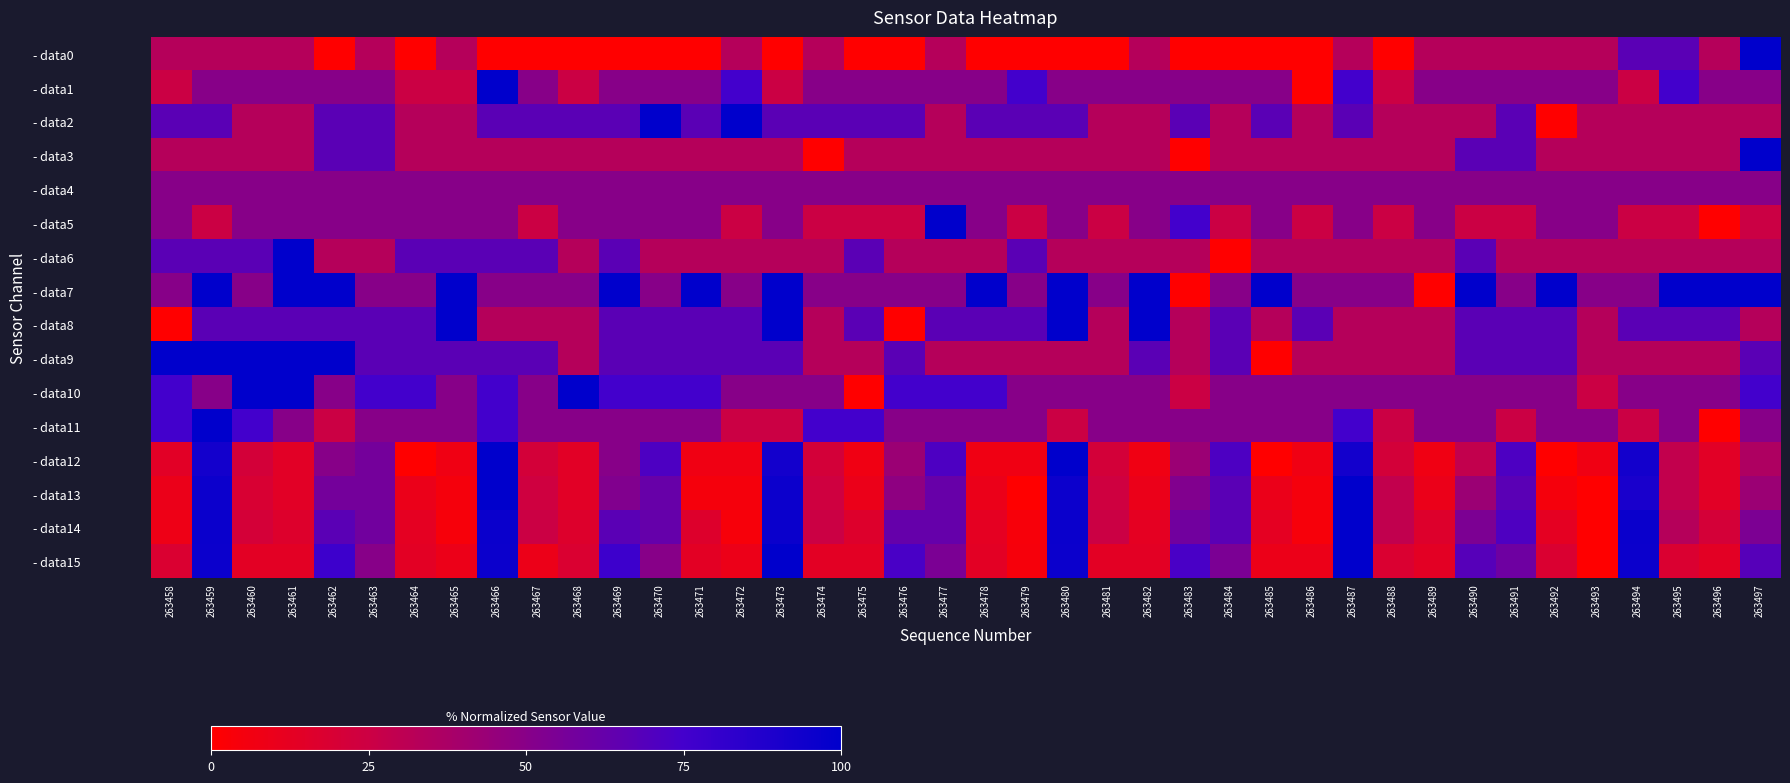

Reading left to right, what are all the values shown in this chart?

- data0: 263458=33.3	263459=33.3	263460=33.3	263461=33.3	263462=0.0	263463=33.3	263464=0.0	263465=33.3	263466=0.0	263467=0.0	263468=0.0	263469=0.0	263470=0.0	263471=0.0	263472=33.3	263473=0.0	263474=33.3	263475=0.0	263476=0.0	263477=33.3	263478=0.0	263479=0.0	263480=0.0	263481=0.0	263482=33.3	263483=0.0	263484=0.0	263485=0.0	263486=0.0	263487=33.3	263488=0.0	263489=33.3	263490=33.3	263491=33.3	263492=33.3	263493=33.3	263494=66.7	263495=66.7	263496=33.3	263497=100.0
- data1: 263458=25.0	263459=50.0	263460=50.0	263461=50.0	263462=50.0	263463=50.0	263464=25.0	263465=25.0	263466=100.0	263467=50.0	263468=25.0	263469=50.0	263470=50.0	263471=50.0	263472=75.0	263473=25.0	263474=50.0	263475=50.0	263476=50.0	263477=50.0	263478=50.0	263479=75.0	263480=50.0	263481=50.0	263482=50.0	263483=50.0	263484=50.0	263485=50.0	263486=0.0	263487=75.0	263488=25.0	263489=50.0	263490=50.0	263491=50.0	263492=50.0	263493=50.0	263494=25.0	263495=75.0	263496=50.0	263497=50.0
- data2: 263458=66.7	263459=66.7	263460=33.3	263461=33.3	263462=66.7	263463=66.7	263464=33.3	263465=33.3	263466=66.7	263467=66.7	263468=66.7	263469=66.7	263470=100.0	263471=66.7	263472=100.0	263473=66.7	263474=66.7	263475=66.7	263476=66.7	263477=33.3	263478=66.7	263479=66.7	263480=66.7	263481=33.3	263482=33.3	263483=66.7	263484=33.3	263485=66.7	263486=33.3	263487=66.7	263488=33.3	263489=33.3	263490=33.3	263491=66.7	263492=0.0	263493=33.3	263494=33.3	263495=33.3	263496=33.3	263497=33.3
- data3: 263458=33.3	263459=33.3	263460=33.3	263461=33.3	263462=66.7	263463=66.7	263464=33.3	263465=33.3	263466=33.3	263467=33.3	263468=33.3	263469=33.3	263470=33.3	263471=33.3	263472=33.3	263473=33.3	263474=0.0	263475=33.3	263476=33.3	263477=33.3	263478=33.3	263479=33.3	263480=33.3	263481=33.3	263482=33.3	263483=0.0	263484=33.3	263485=33.3	263486=33.3	263487=33.3	263488=33.3	263489=33.3	263490=66.7	263491=66.7	263492=33.3	263493=33.3	263494=33.3	263495=33.3	263496=33.3	263497=100.0
- data4: 263458=50.0	263459=50.0	263460=50.0	263461=50.0	263462=50.0	263463=50.0	263464=50.0	263465=50.0	263466=50.0	263467=50.0	263468=50.0	263469=50.0	263470=50.0	263471=50.0	263472=50.0	263473=50.0	263474=50.0	263475=50.0	263476=50.0	263477=50.0	263478=50.0	263479=50.0	263480=50.0	263481=50.0	263482=50.0	263483=50.0	263484=50.0	263485=50.0	263486=50.0	263487=50.0	263488=50.0	263489=50.0	263490=50.0	263491=50.0	263492=50.0	263493=50.0	263494=50.0	263495=50.0	263496=50.0	263497=50.0
- data5: 263458=50.0	263459=25.0	263460=50.0	263461=50.0	263462=50.0	263463=50.0	263464=50.0	263465=50.0	263466=50.0	263467=25.0	263468=50.0	263469=50.0	263470=50.0	263471=50.0	263472=25.0	263473=50.0	263474=25.0	263475=25.0	263476=25.0	263477=100.0	263478=50.0	263479=25.0	263480=50.0	263481=25.0	263482=50.0	263483=75.0	263484=25.0	263485=50.0	263486=25.0	263487=50.0	263488=25.0	263489=50.0	263490=25.0	263491=25.0	263492=50.0	263493=50.0	263494=25.0	263495=25.0	263496=0.0	263497=25.0
- data6: 263458=66.7	263459=66.7	263460=66.7	263461=100.0	263462=33.3	263463=33.3	263464=66.7	263465=66.7	263466=66.7	263467=66.7	263468=33.3	263469=66.7	263470=33.3	263471=33.3	263472=33.3	263473=33.3	263474=33.3	263475=66.7	263476=33.3	263477=33.3	263478=33.3	263479=66.7	263480=33.3	263481=33.3	263482=33.3	263483=33.3	263484=0.0	263485=33.3	263486=33.3	263487=33.3	263488=33.3	263489=33.3	263490=66.7	263491=33.3	263492=33.3	263493=33.3	263494=33.3	263495=33.3	263496=33.3	263497=33.3
- data7: 263458=50.0	263459=100.0	263460=50.0	263461=100.0	263462=100.0	263463=50.0	263464=50.0	263465=100.0	263466=50.0	263467=50.0	263468=50.0	263469=100.0	263470=50.0	263471=100.0	263472=50.0	263473=100.0	263474=50.0	263475=50.0	263476=50.0	263477=50.0	263478=100.0	263479=50.0	263480=100.0	263481=50.0	263482=100.0	263483=0.0	263484=50.0	263485=100.0	263486=50.0	263487=50.0	263488=50.0	263489=0.0	263490=100.0	263491=50.0	263492=100.0	263493=50.0	263494=50.0	263495=100.0	263496=100.0	263497=100.0
- data8: 263458=0.0	263459=66.7	263460=66.7	263461=66.7	263462=66.7	263463=66.7	263464=66.7	263465=100.0	263466=33.3	263467=33.3	263468=33.3	263469=66.7	263470=66.7	263471=66.7	263472=66.7	263473=100.0	263474=33.3	263475=66.7	263476=0.0	263477=66.7	263478=66.7	263479=66.7	263480=100.0	263481=33.3	263482=100.0	263483=33.3	263484=66.7	263485=33.3	263486=66.7	263487=33.3	263488=33.3	263489=33.3	263490=66.7	263491=66.7	263492=66.7	263493=33.3	263494=66.7	263495=66.7	263496=66.7	263497=33.3
- data9: 263458=100.0	263459=100.0	263460=100.0	263461=100.0	263462=100.0	263463=66.7	263464=66.7	263465=66.7	263466=66.7	263467=66.7	263468=33.3	263469=66.7	263470=66.7	263471=66.7	263472=66.7	263473=66.7	263474=33.3	263475=33.3	263476=66.7	263477=33.3	263478=33.3	263479=33.3	263480=33.3	263481=33.3	263482=66.7	263483=33.3	263484=66.7	263485=0.0	263486=33.3	263487=33.3	263488=33.3	263489=33.3	263490=66.7	263491=66.7	263492=66.7	263493=33.3	263494=33.3	263495=33.3	263496=33.3	263497=66.7
- data10: 263458=75.0	263459=50.0	263460=100.0	263461=100.0	263462=50.0	263463=75.0	263464=75.0	263465=50.0	263466=75.0	263467=50.0	263468=100.0	263469=75.0	263470=75.0	263471=75.0	263472=50.0	263473=50.0	263474=50.0	263475=0.0	263476=75.0	263477=75.0	263478=75.0	263479=50.0	263480=50.0	263481=50.0	263482=50.0	263483=25.0	263484=50.0	263485=50.0	263486=50.0	263487=50.0	263488=50.0	263489=50.0	263490=50.0	263491=50.0	263492=50.0	263493=25.0	263494=50.0	263495=50.0	263496=50.0	263497=75.0
- data11: 263458=75.0	263459=100.0	263460=75.0	263461=50.0	263462=25.0	263463=50.0	263464=50.0	263465=50.0	263466=75.0	263467=50.0	263468=50.0	263469=50.0	263470=50.0	263471=50.0	263472=25.0	263473=25.0	263474=75.0	263475=75.0	263476=50.0	263477=50.0	263478=50.0	263479=50.0	263480=25.0	263481=50.0	263482=50.0	263483=50.0	263484=50.0	263485=50.0	263486=50.0	263487=75.0	263488=25.0	263489=50.0	263490=50.0	263491=25.0	263492=50.0	263493=50.0	263494=25.0	263495=50.0	263496=0.0	263497=50.0
- data12: 263458=14.3	263459=92.9	263460=21.4	263461=14.3	263462=50.0	263463=57.1	263464=0.0	263465=7.1	263466=100.0	263467=21.4	263468=14.3	263469=50.0	263470=71.4	263471=7.1	263472=7.1	263473=92.9	263474=21.4	263475=7.1	263476=42.9	263477=71.4	263478=7.1	263479=7.1	263480=100.0	263481=21.4	263482=7.1	263483=42.9	263484=71.4	263485=0.0	263486=7.1	263487=92.9	263488=21.4	263489=7.1	263490=28.6	263491=71.4	263492=0.0	263493=7.1	263494=92.9	263495=28.6	263496=14.3	263497=35.7
- data13: 263458=9.5	263459=95.2	263460=19.0	263461=14.3	263462=57.1	263463=57.1	263464=9.5	263465=4.8	263466=100.0	263467=23.8	263468=14.3	263469=52.4	263470=61.9	263471=4.8	263472=4.8	263473=95.2	263474=23.8	263475=9.5	263476=47.6	263477=61.9	263478=9.5	263479=0.0	263480=95.2	263481=23.8	263482=9.5	263483=52.4	263484=66.7	263485=9.5	263486=4.8	263487=100.0	263488=28.6	263489=9.5	263490=42.9	263491=66.7	263492=4.8	263493=0.0	263494=90.5	263495=28.6	263496=14.3	263497=42.9
- data14: 263458=8.3	263459=95.8	263460=20.8	263461=16.7	263462=66.7	263463=58.3	263464=12.5	263465=4.2	263466=95.8	263467=25.0	263468=16.7	263469=66.7	263470=62.5	263471=16.7	263472=4.2	263473=95.8	263474=25.0	263475=16.7	263476=62.5	263477=62.5	263478=12.5	263479=4.2	263480=95.8	263481=25.0	263482=12.5	263483=58.3	263484=66.7	263485=12.5	263486=4.2	263487=100.0	263488=29.2	263489=16.7	263490=54.2	263491=70.8	263492=12.5	263493=0.0	263494=95.8	263495=33.3	263496=20.8	263497=54.2
- data15: 263458=18.2	263459=95.5	263460=13.6	263461=13.6	263462=77.3	263463=50.0	263464=13.6	263465=9.1	263466=95.5	263467=9.1	263468=18.2	263469=77.3	263470=50.0	263471=13.6	263472=9.1	263473=100.0	263474=13.6	263475=13.6	263476=72.7	263477=54.5	263478=13.6	263479=4.5	263480=95.5	263481=13.6	263482=13.6	263483=72.7	263484=54.5	263485=9.1	263486=9.1	263487=100.0	263488=18.2	263489=13.6	263490=68.2	263491=59.1	263492=18.2	263493=0.0	263494=95.5	263495=18.2	263496=13.6	263497=68.2